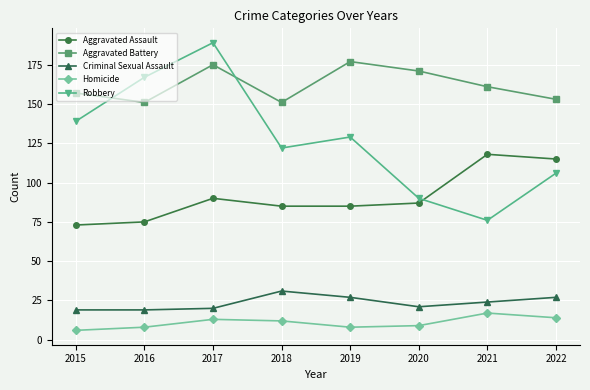

Which series has the largest range (max minus min)?

Robbery